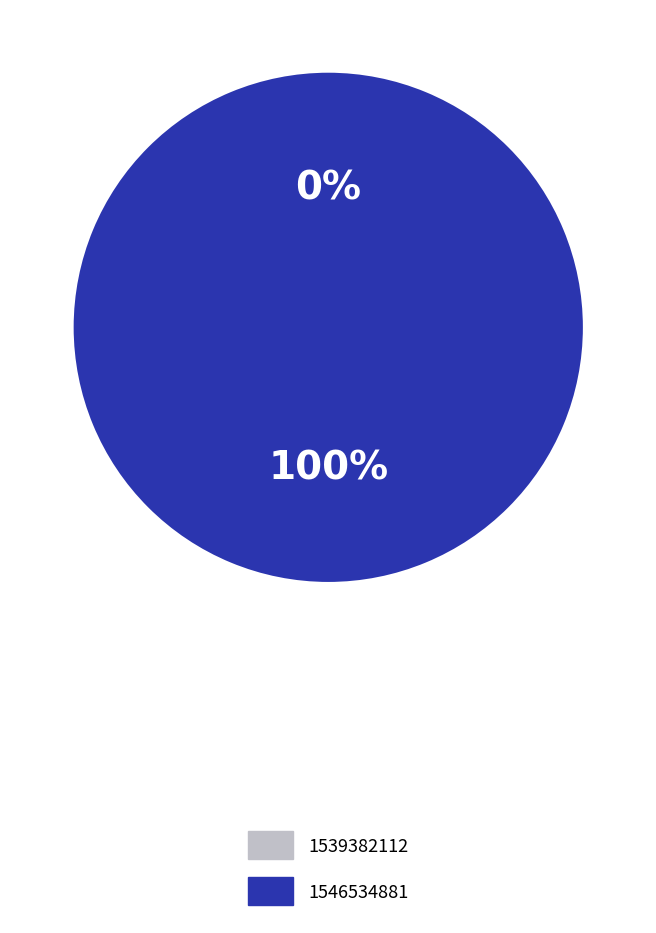

Which category has the biggest portion of the pie?

1546534881